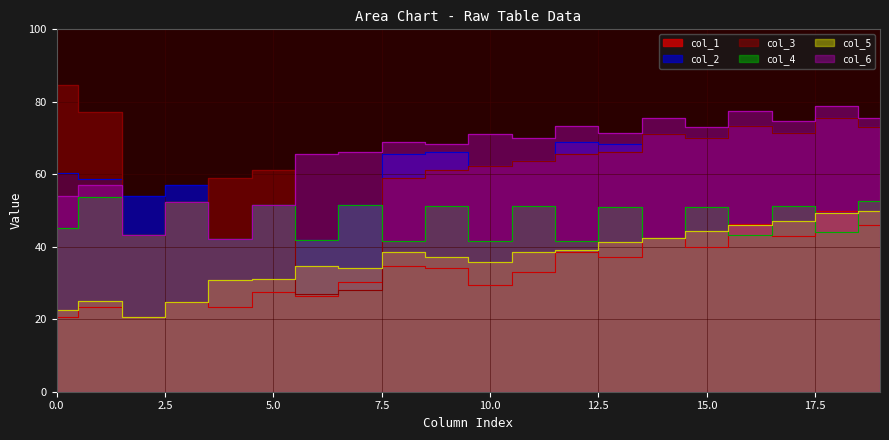

How many series are shown in this chart?

6